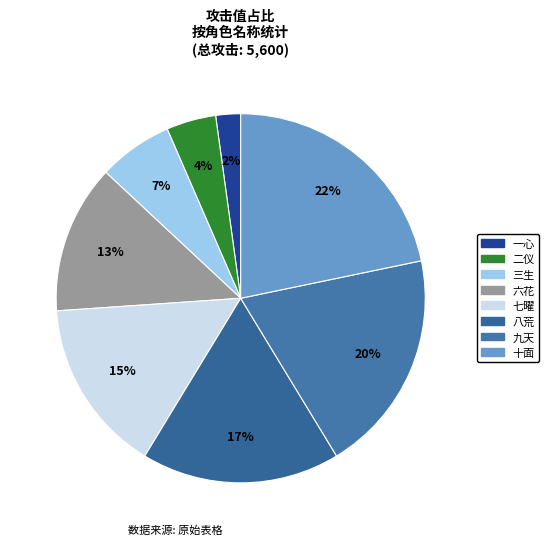

To the nearest percent, what is the difference between the largest and smallest slice percentages?

20%